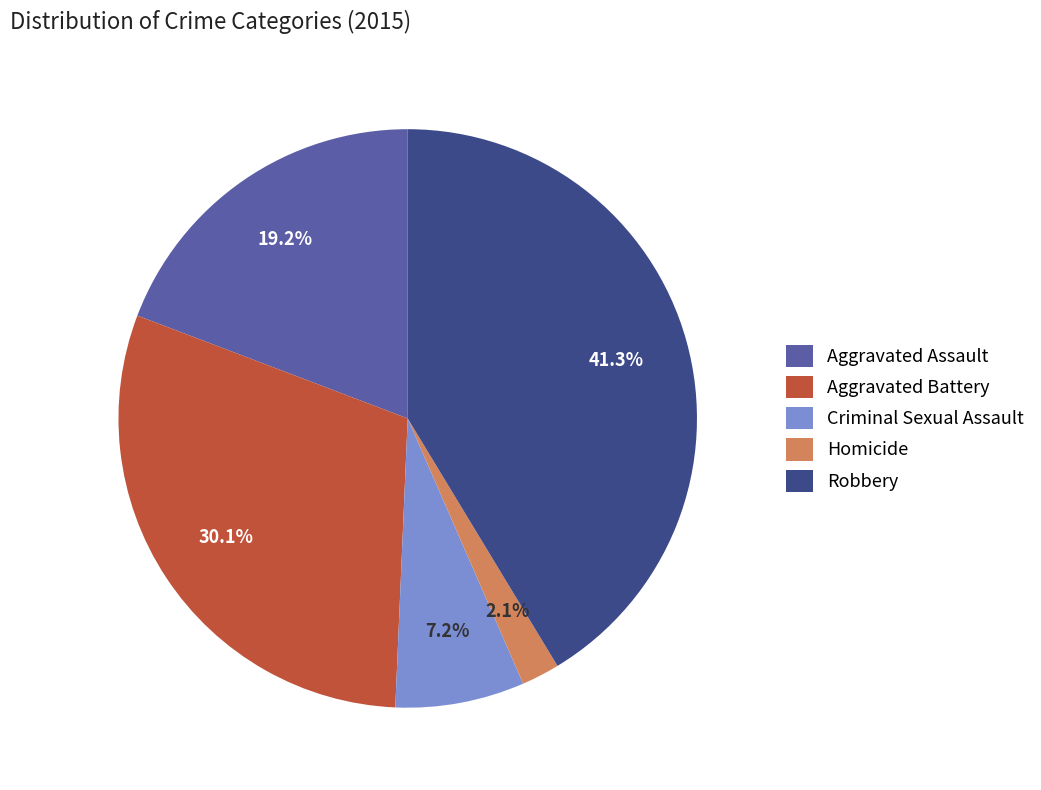

To the nearest percent, what is the difference between the largest and smallest slice percentages?

39%